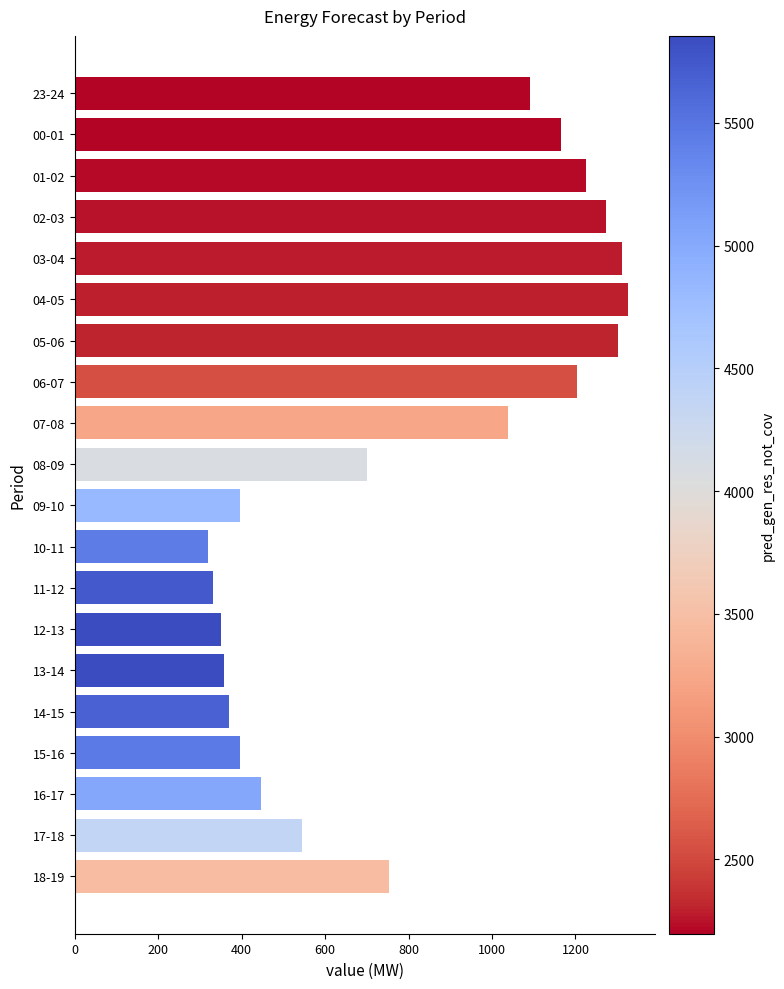

What is the greatest value displayed?

1325